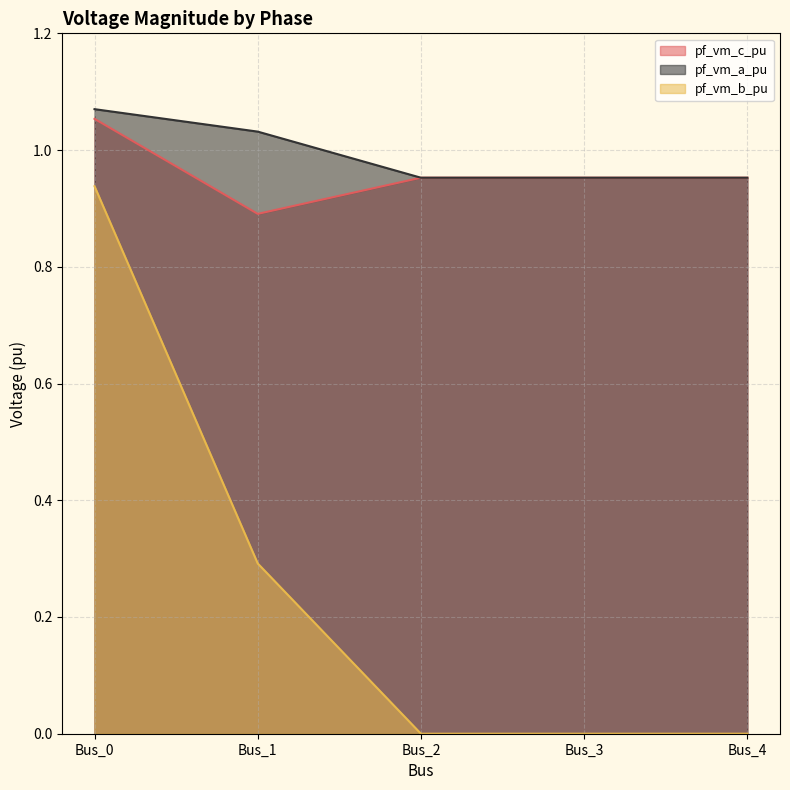

True or false: pf_vm_a_pu and pf_vm_b_pu intersect in this chart.

False